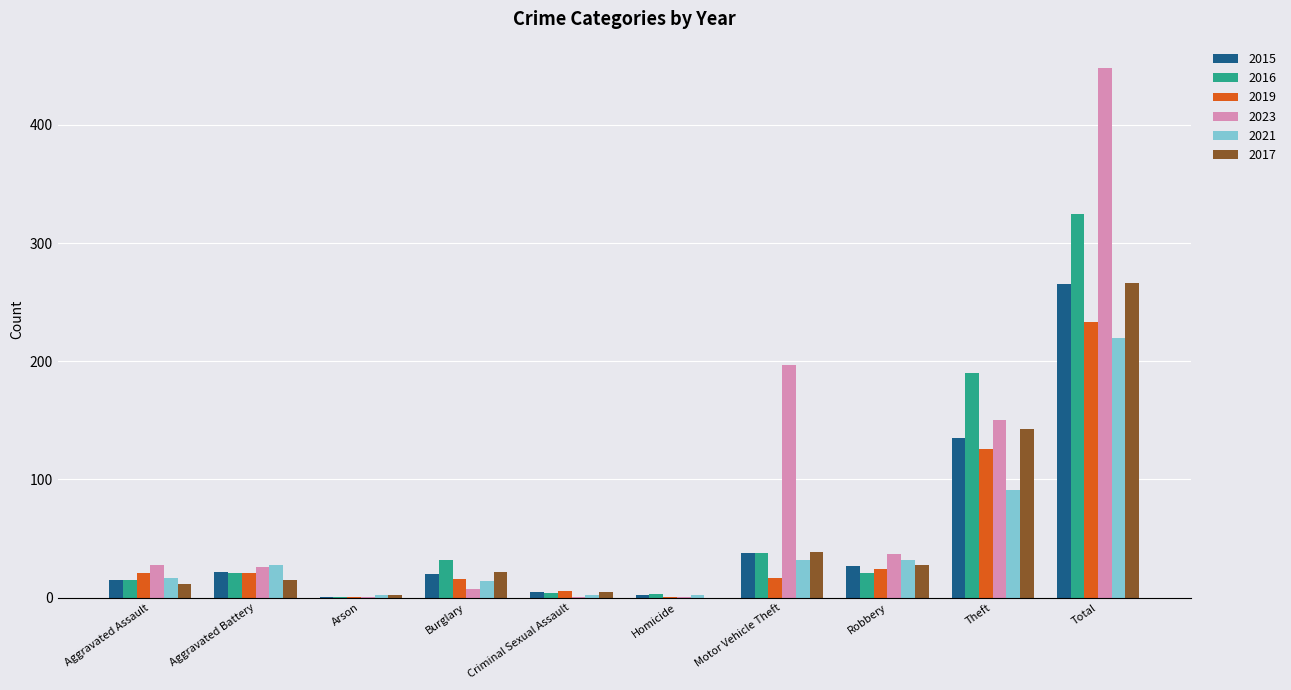

The 2016 series shows 67 at Motor Vehicle Theft. True or false?

False